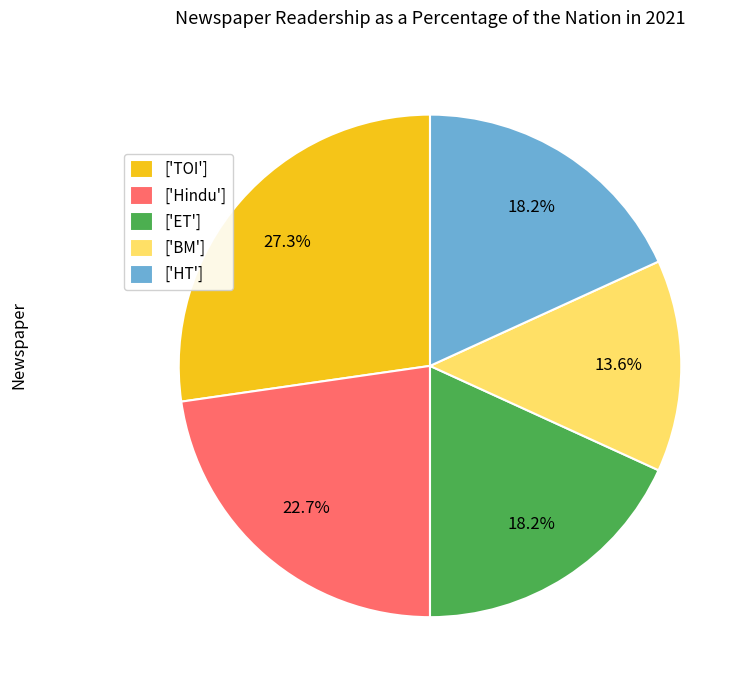

Which category has the smallest portion of the pie?

['BM']